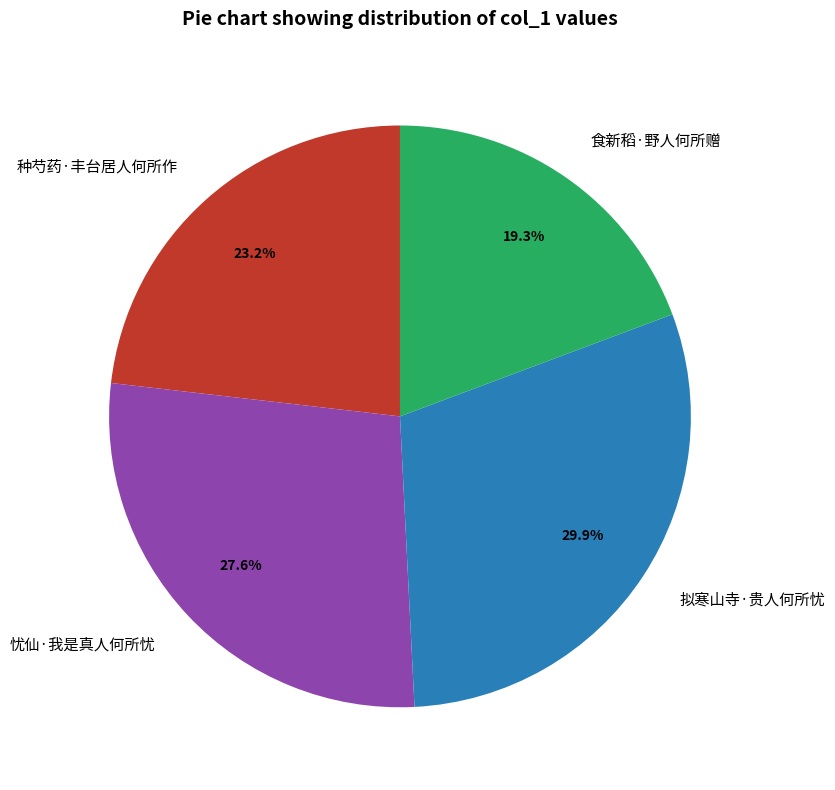

Is the sum of 种芍药·丰台居人何所作 and 拟寒山寺·贵人何所忧 greater than half?

Yes